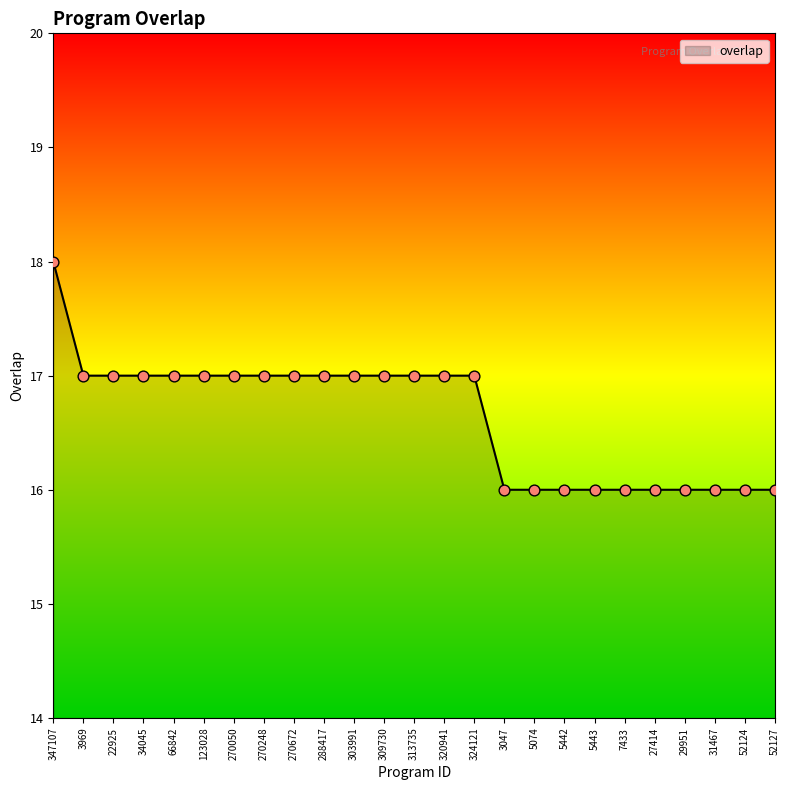

Between 27414 and 22925, which is larger?

22925